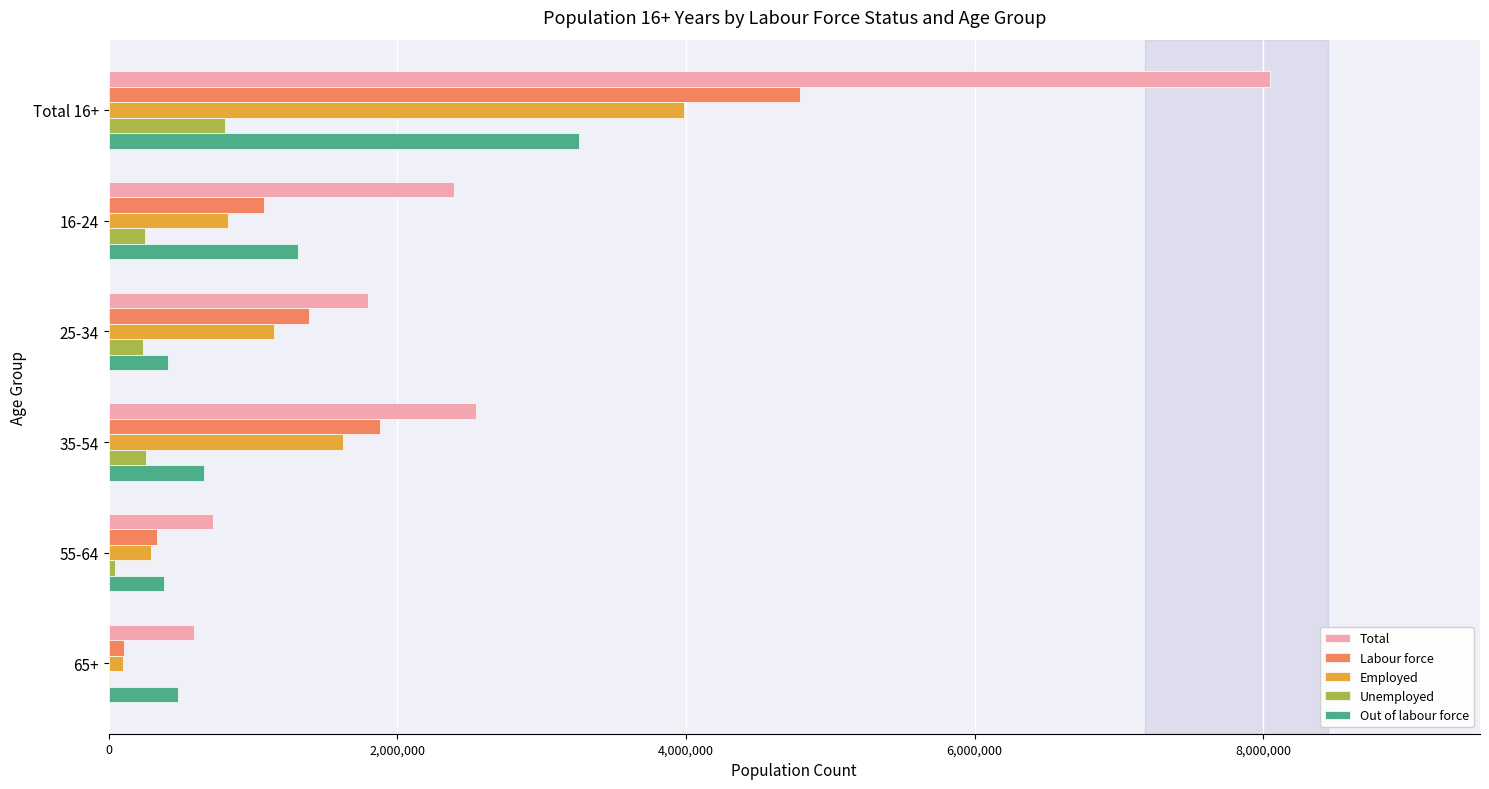

The value of Out of labour force at 65+ is 798339. True or false?

False